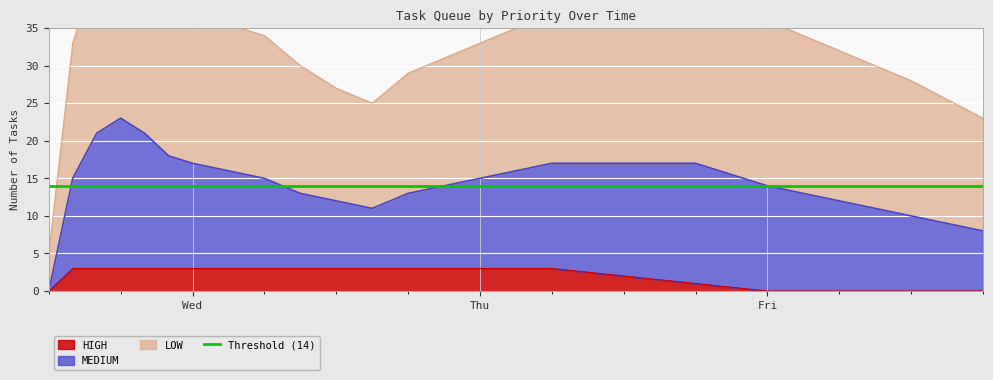

Does the chart display data point markers on the line(s)?

No